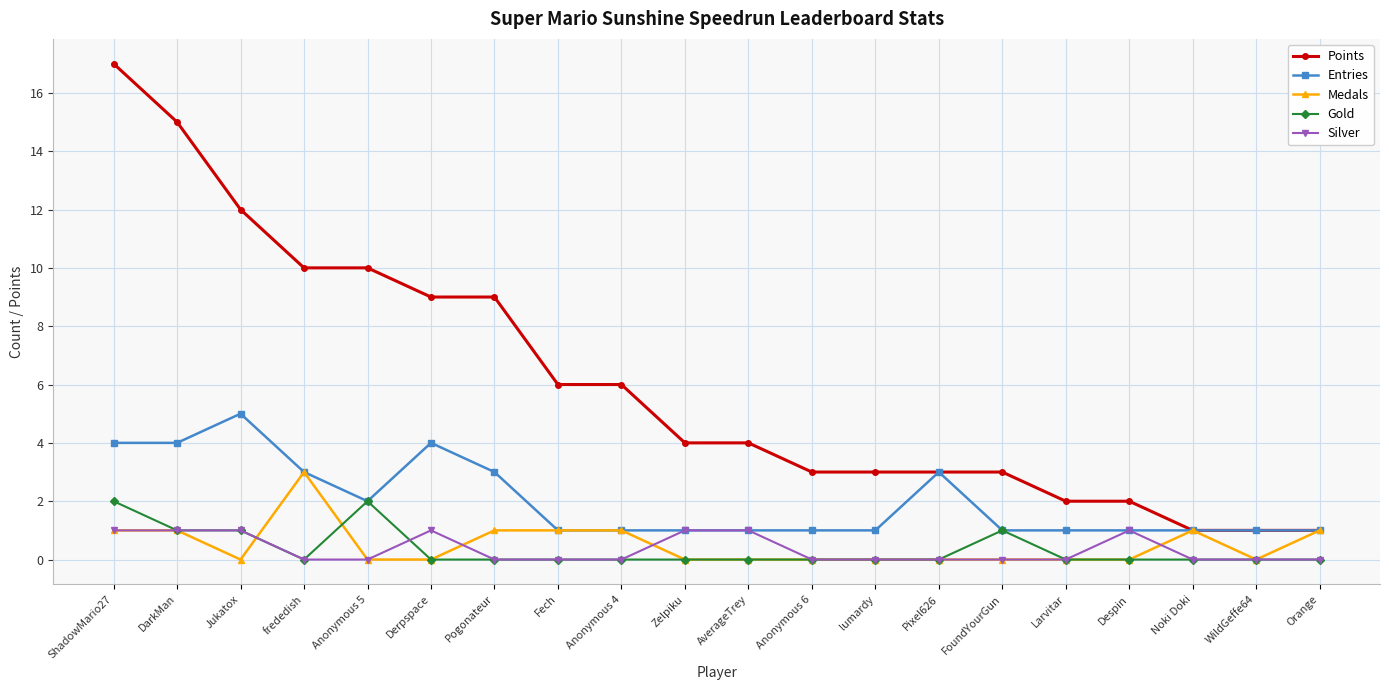

How many series are shown in this chart?

5